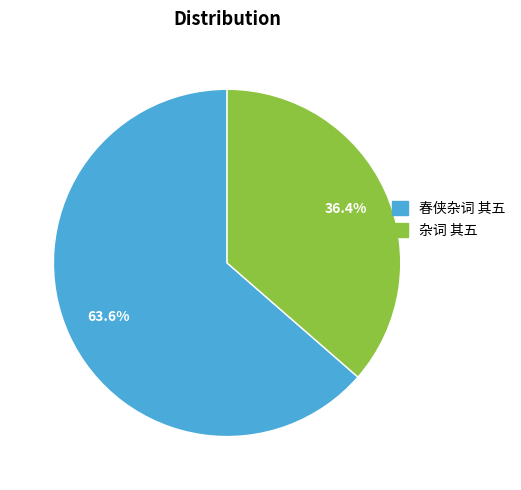

What is the ratio of the value at 杂词 其五 to the value at 春侠杂词 其五?

0.6